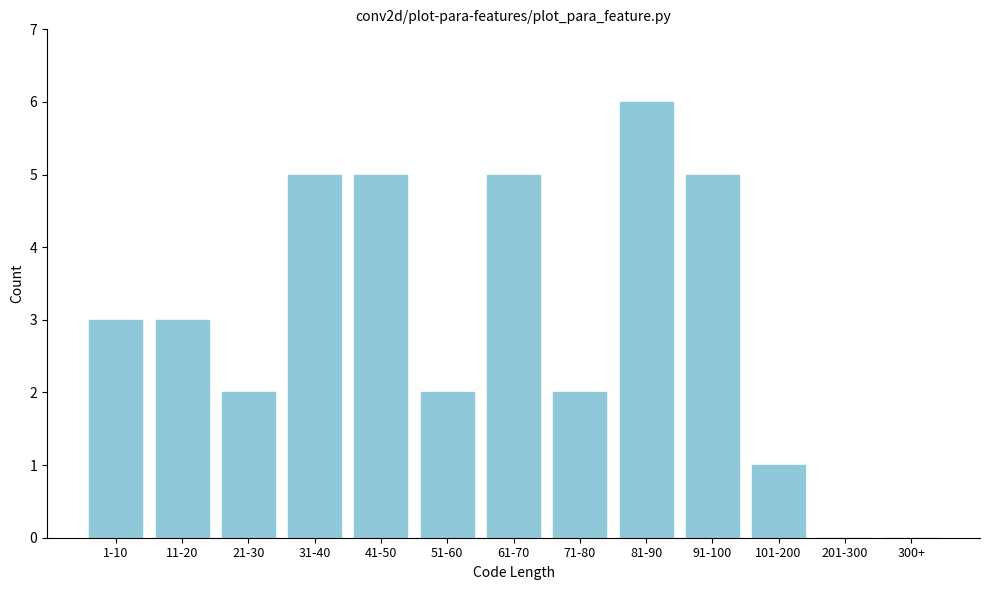

Reading left to right, what are all the values shown in this chart?

1-10=3	11-20=3	21-30=2	31-40=5	41-50=5	51-60=2	61-70=5	71-80=2	81-90=6	91-100=5	101-200=1	201-300=0	300+=0